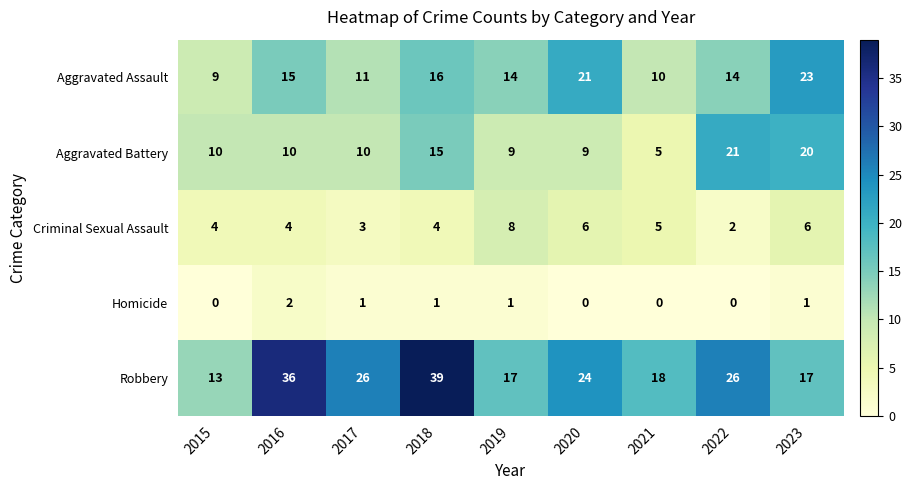

What is the spread (max minus min) of values at 2019?

16